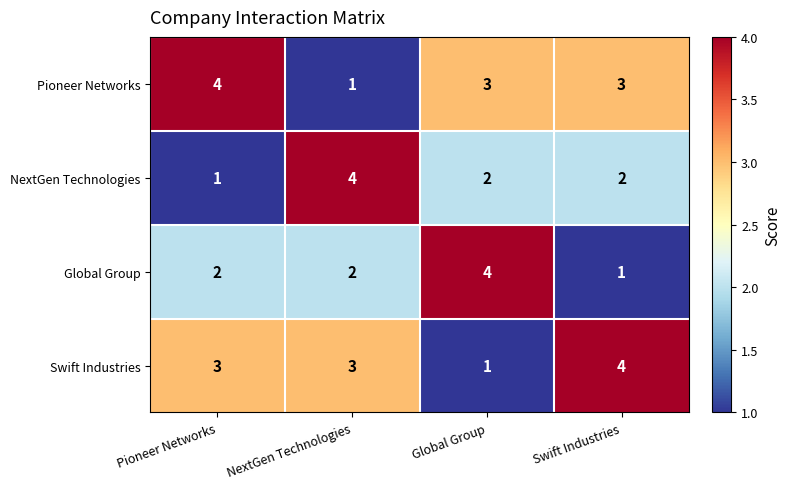

Rank the series at Swift Industries from highest to lowest value.

Swift Industries, Pioneer Networks, NextGen Technologies, Global Group